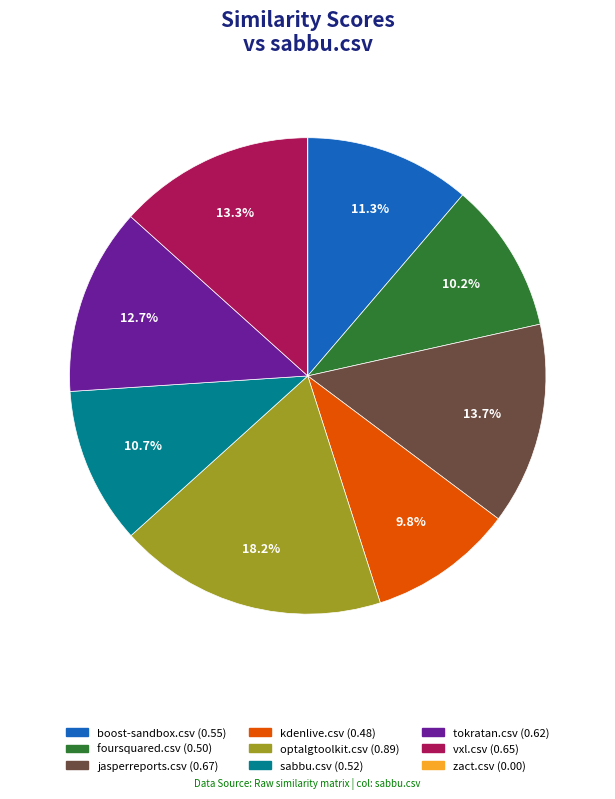

What percentage is NOT represented by vxl.csv?

86.7%